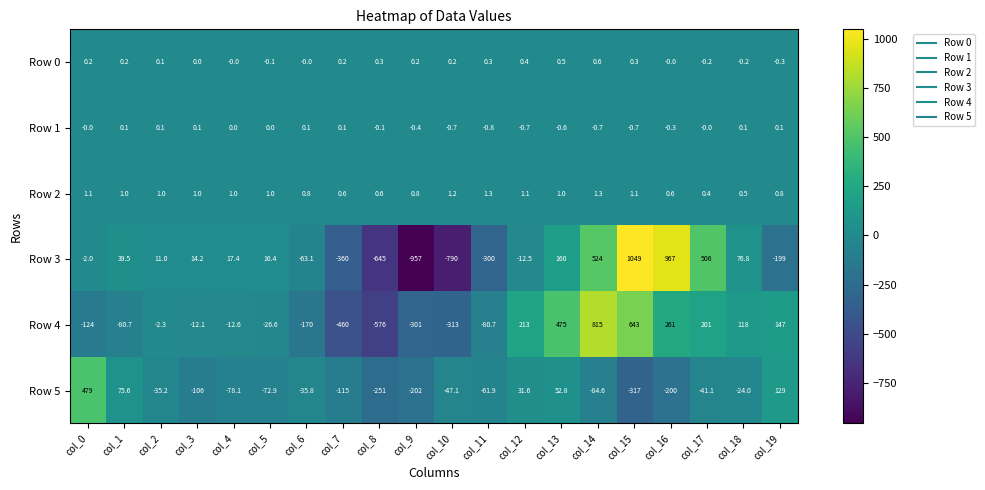

What is the difference between the Row 1 values at col_6 and col_13?

0.7